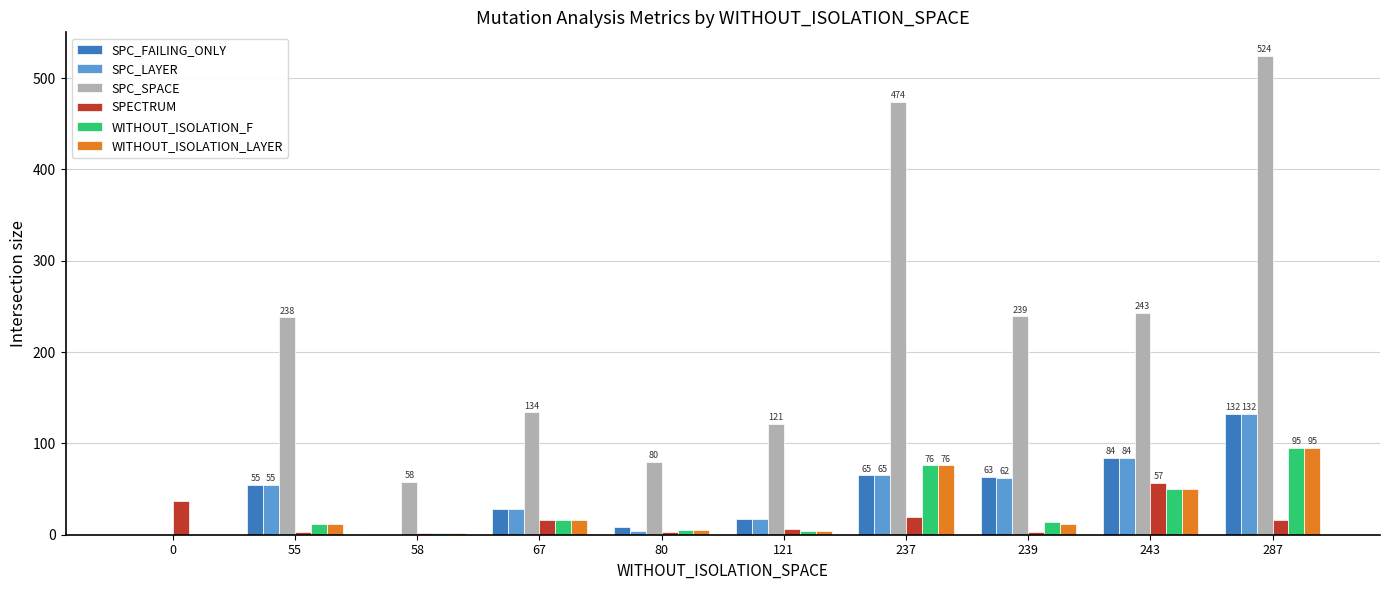

What is the difference between the WITHOUT_ISOLATION_F values at 0 and 287?

95